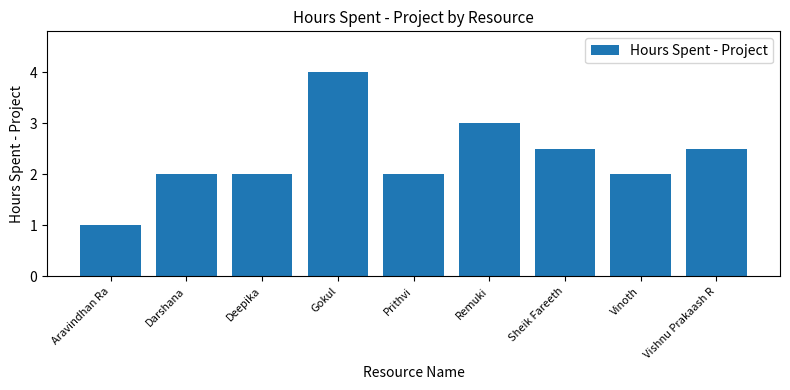

Count the number of data series in this chart.

1